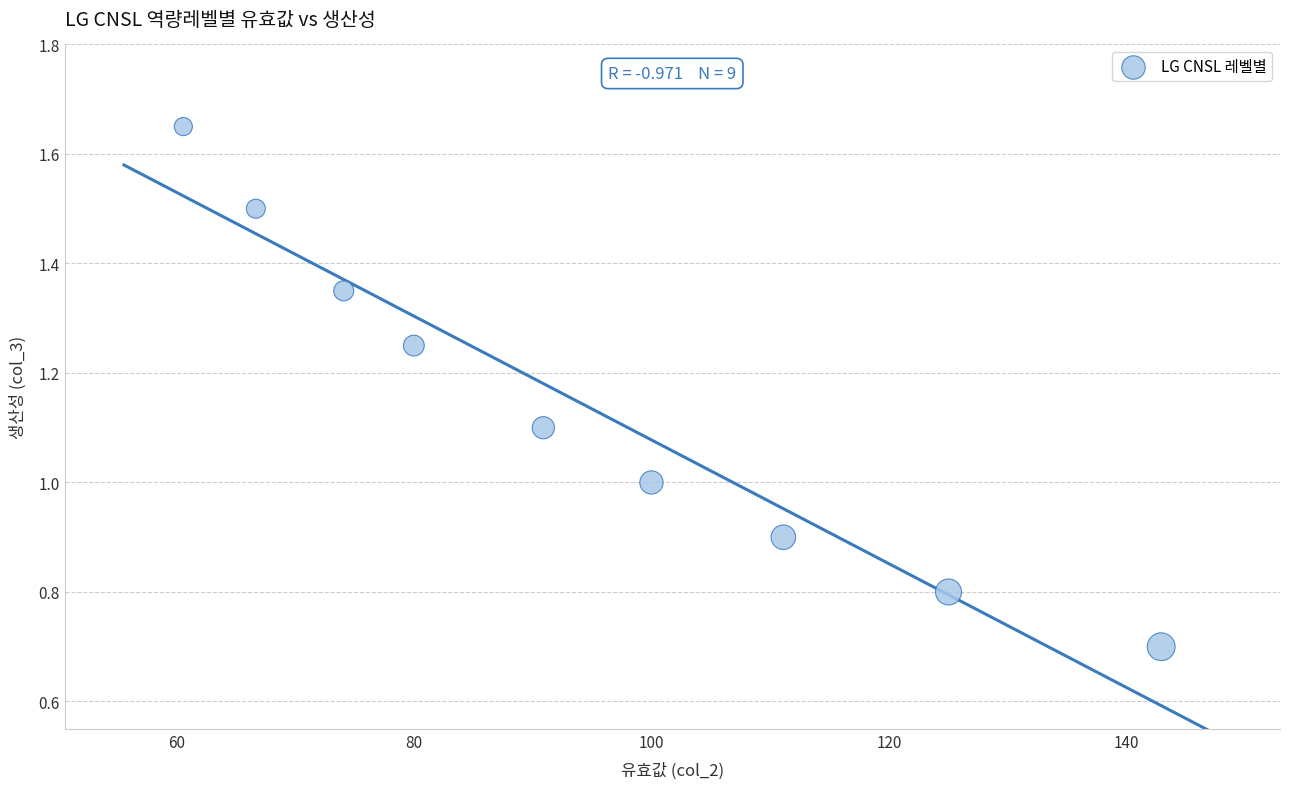

What is the average Y value?

1.1